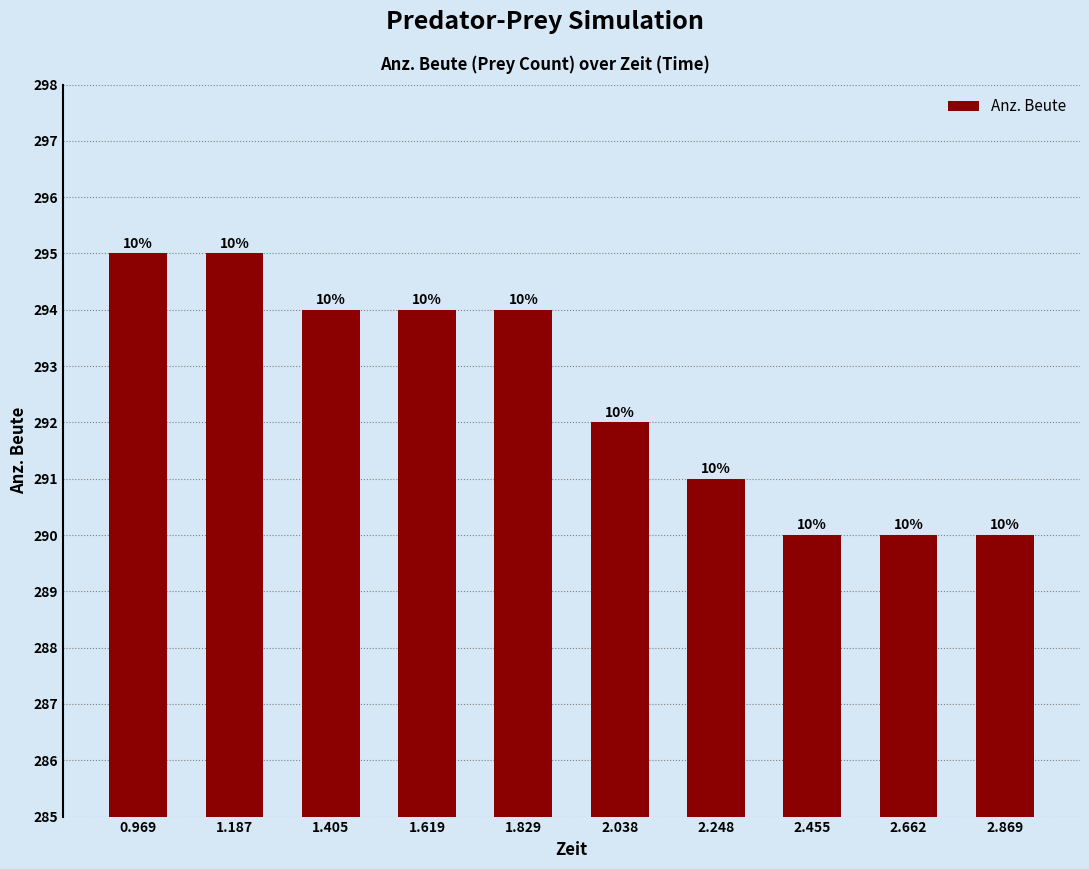

What position from the right is 1.187?

9